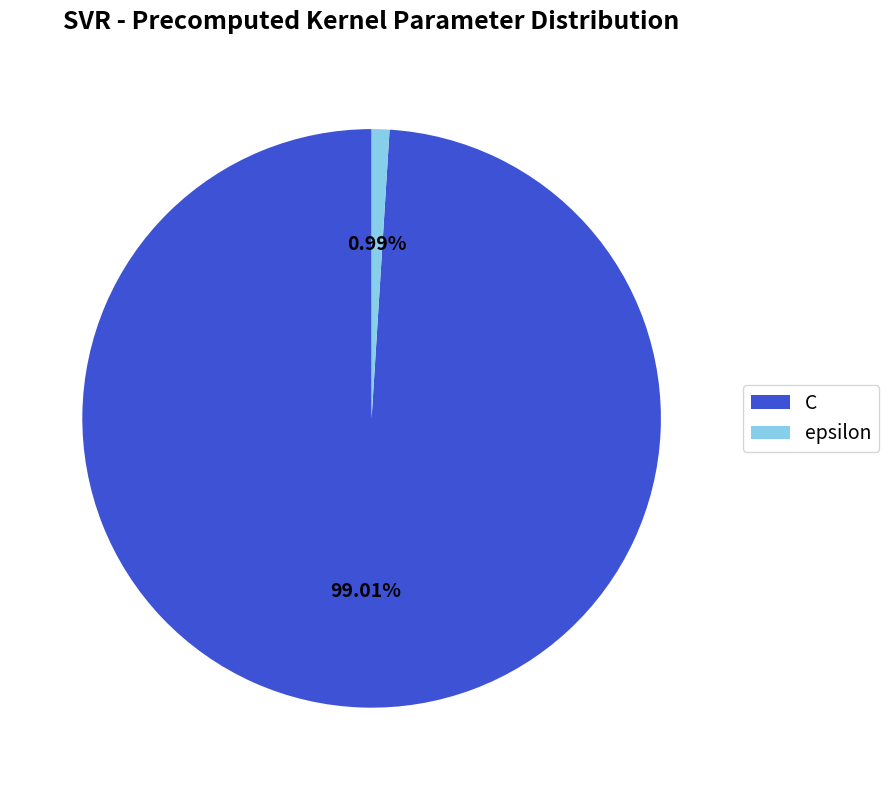

True or false: C accounts for 89% of the total.

False